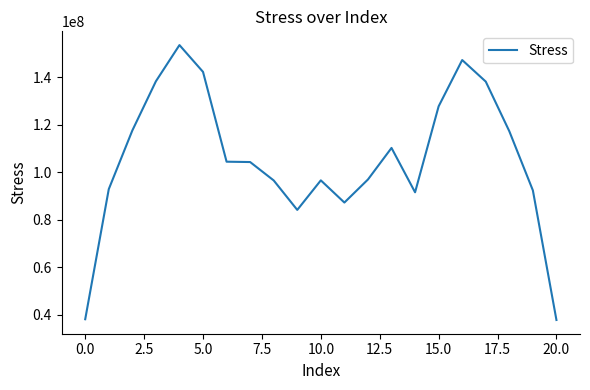

What is the difference between the maximum and minimum values?

115704798.9